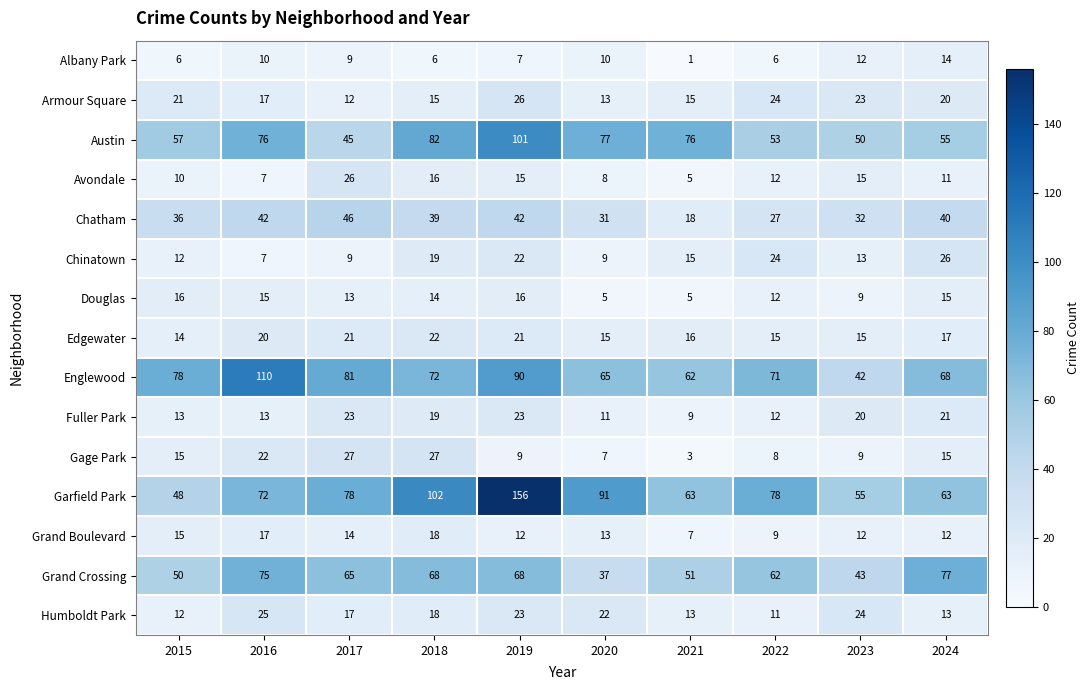

The value of Fuller Park at 2023 is 14. True or false?

False